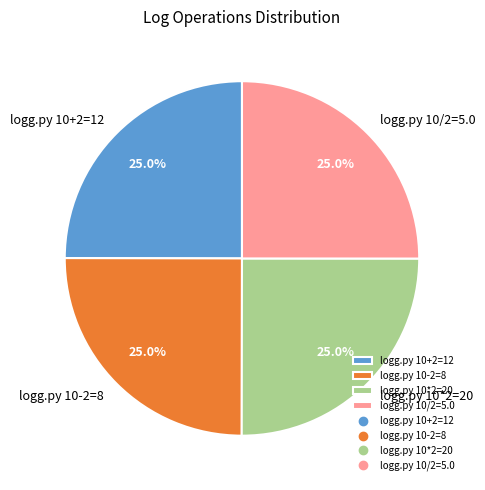

To the nearest percent, what is the combined percentage of logg.py 10-2=8 and logg.py 10*2=20?

50%